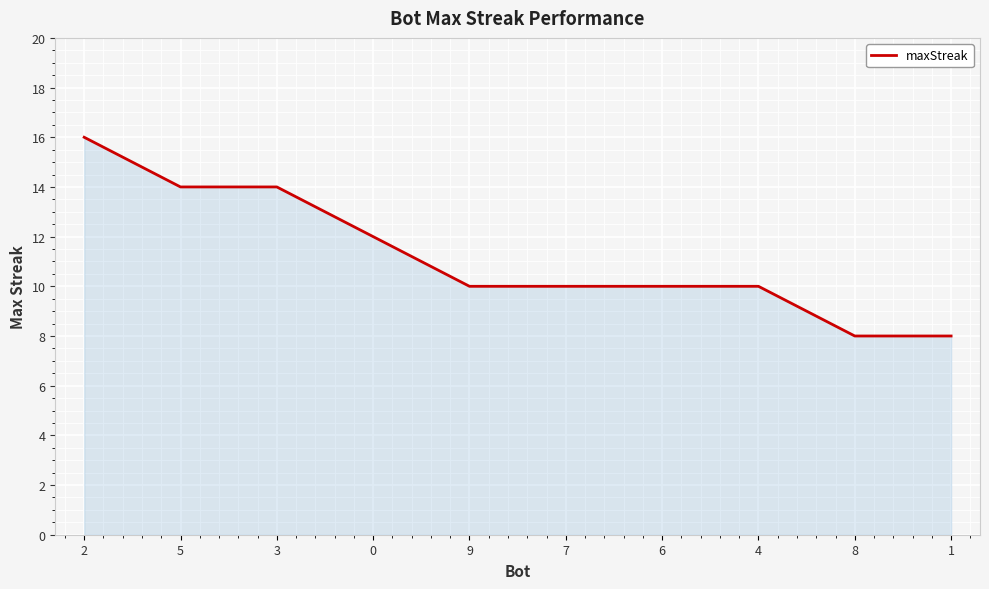

How many lines are shown in the chart?

1